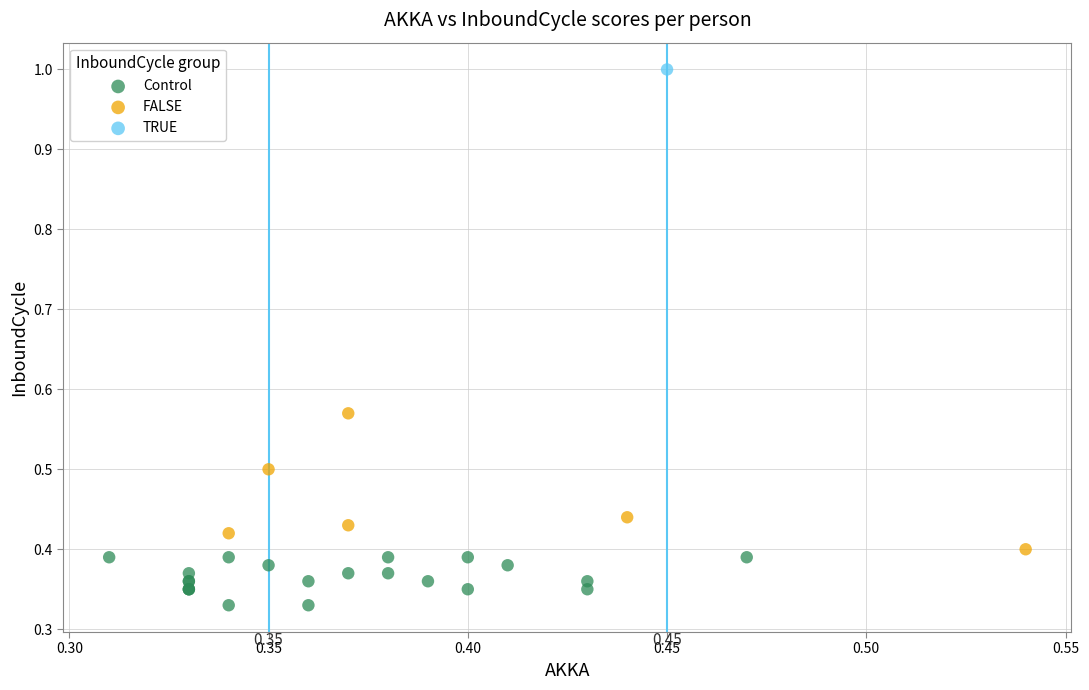

Which series reaches the maximum Y coordinate?

TRUE